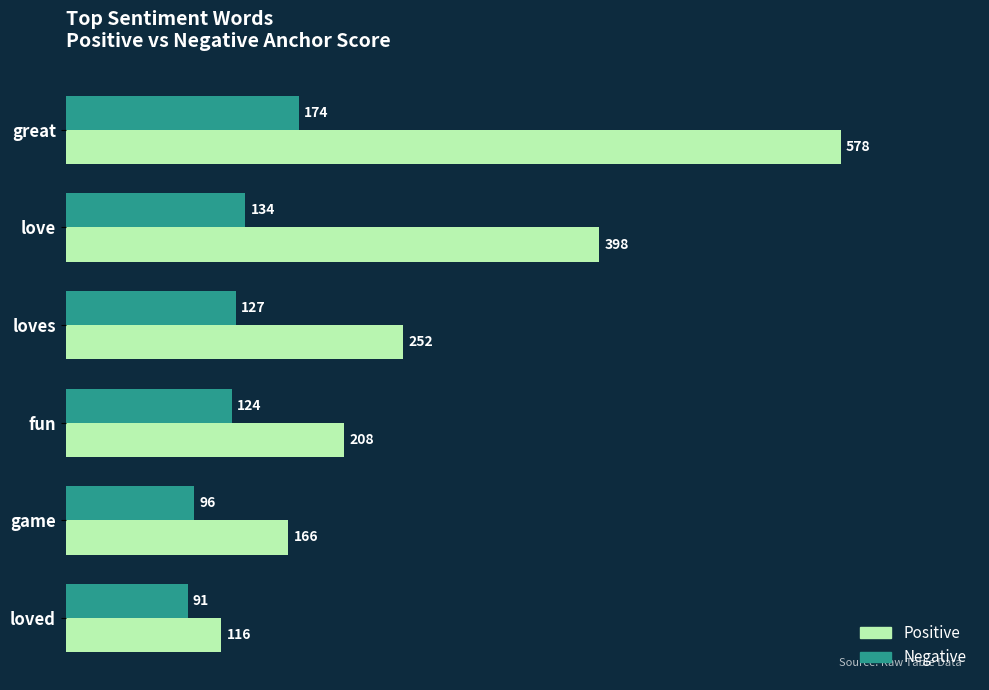

Which series has the widest spread of values?

Positive